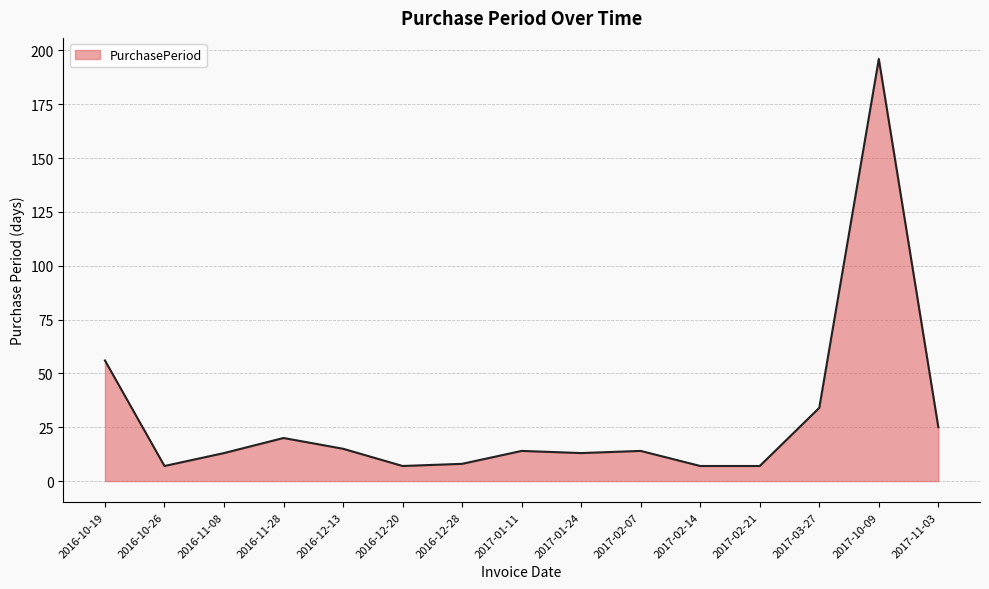

How many series are shown in this chart?

1